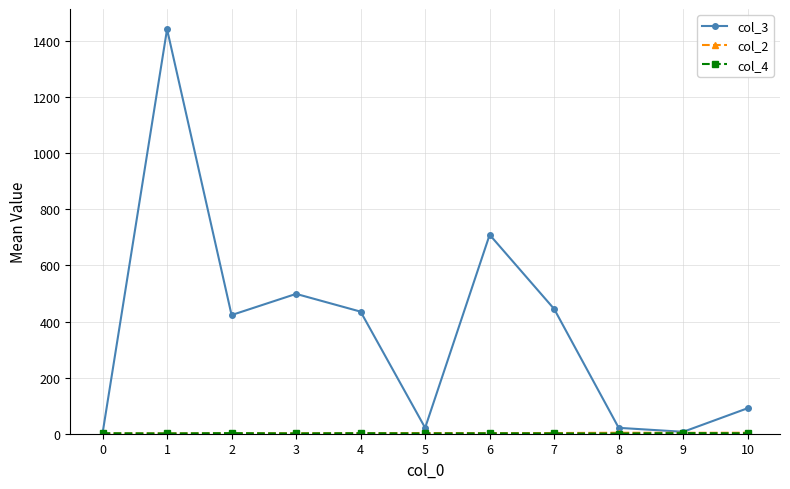

Count the number of categories in the chart.

11